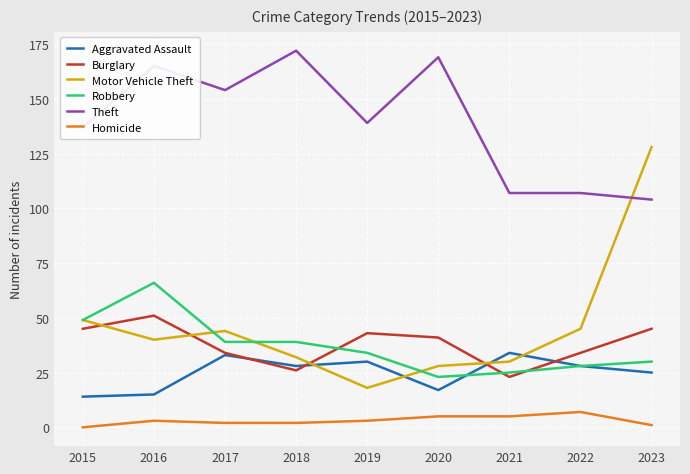

Which series has the largest total across all categories?

Theft